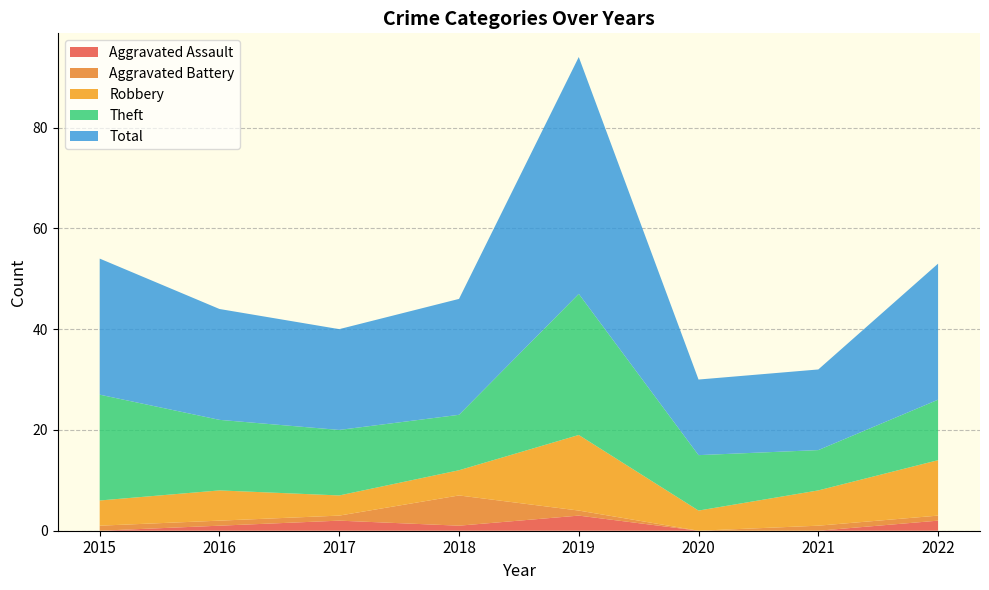

Reading left to right, extract all data points from this chart.

Aggravated Assault: 0	1	2	1	3	0	0	2
Aggravated Battery: 1	1	1	6	1	0	1	1
Robbery: 5	6	4	5	15	4	7	11
Theft: 21	14	13	11	28	11	8	12
Total: 27	22	20	23	47	15	16	27